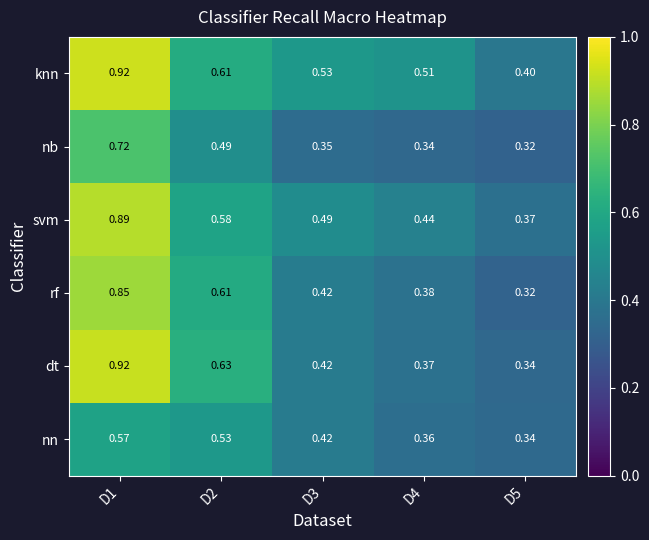

Which series has the largest range (max minus min)?

dt